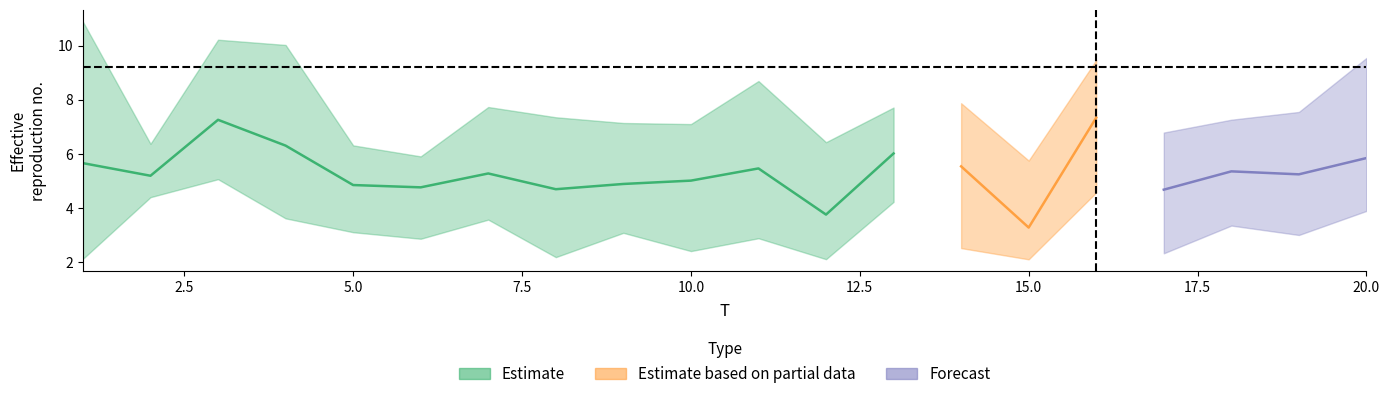

Is it true that x5 equals 6.9 at 9?

False